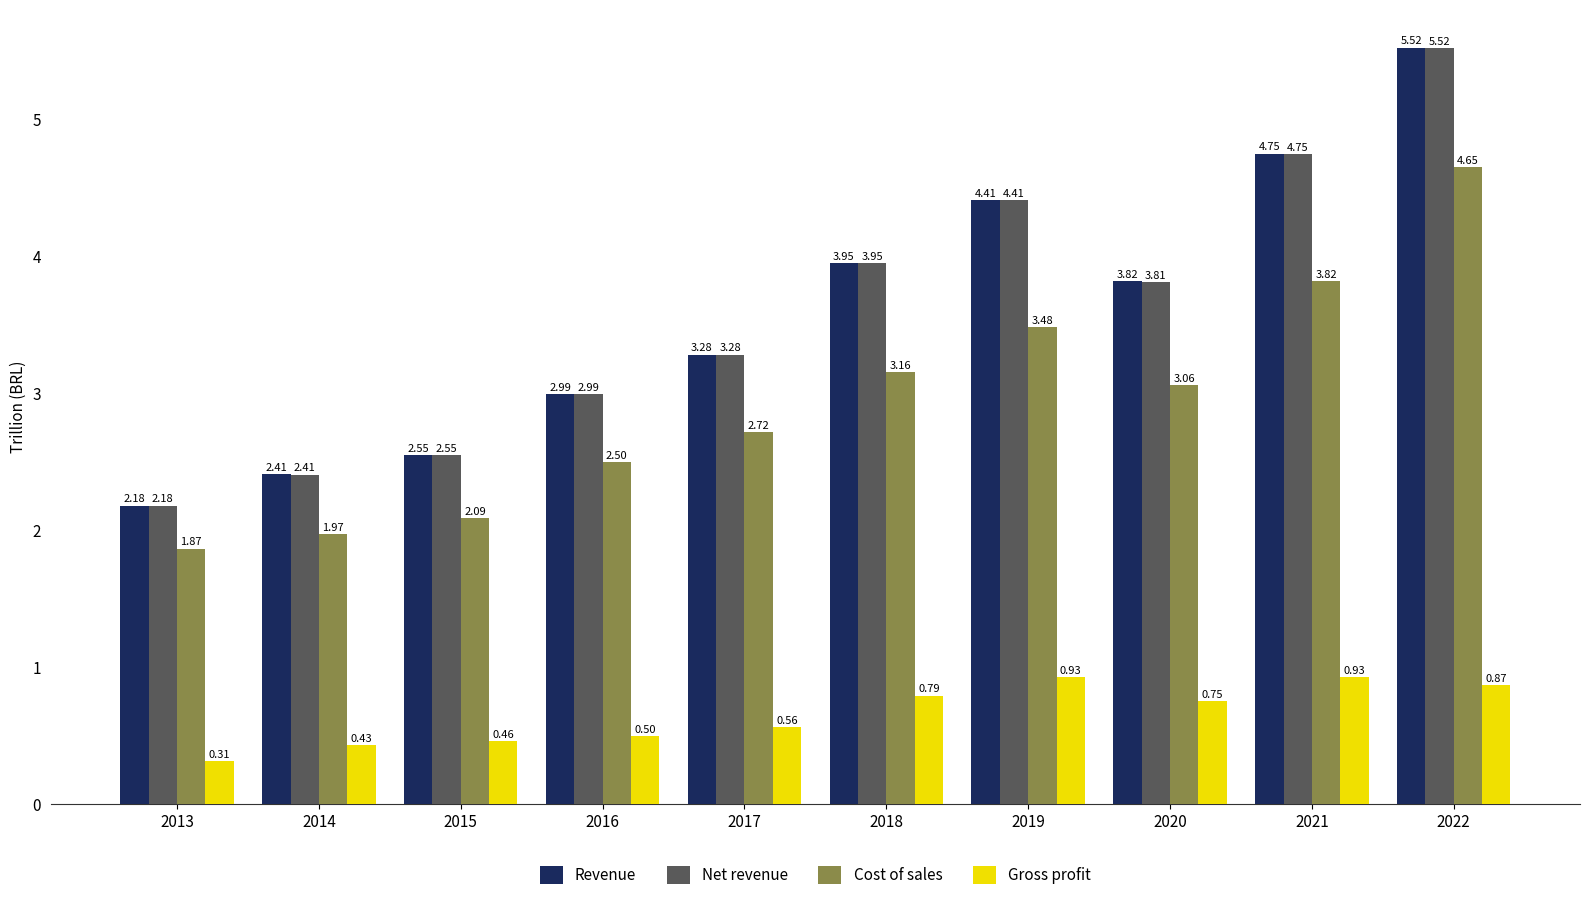

At which category is the sum across all series the highest?

2022